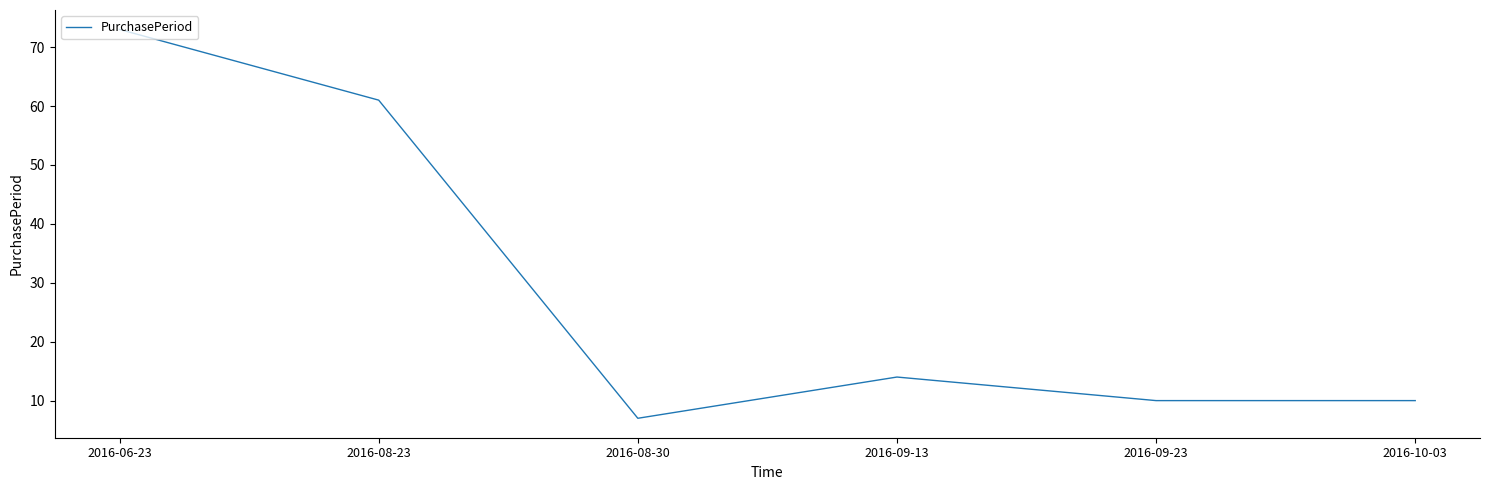

What is the sum of the values at 2016-10-03 and 2016-09-13?

24